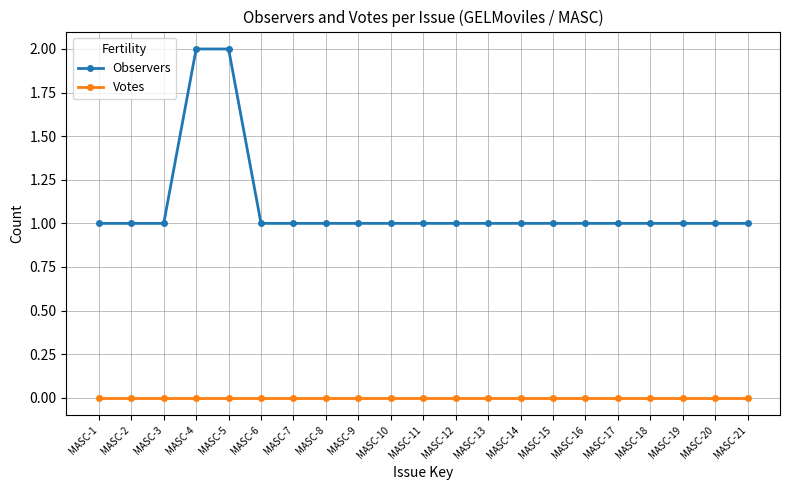

How many categories are shown in the chart?

21